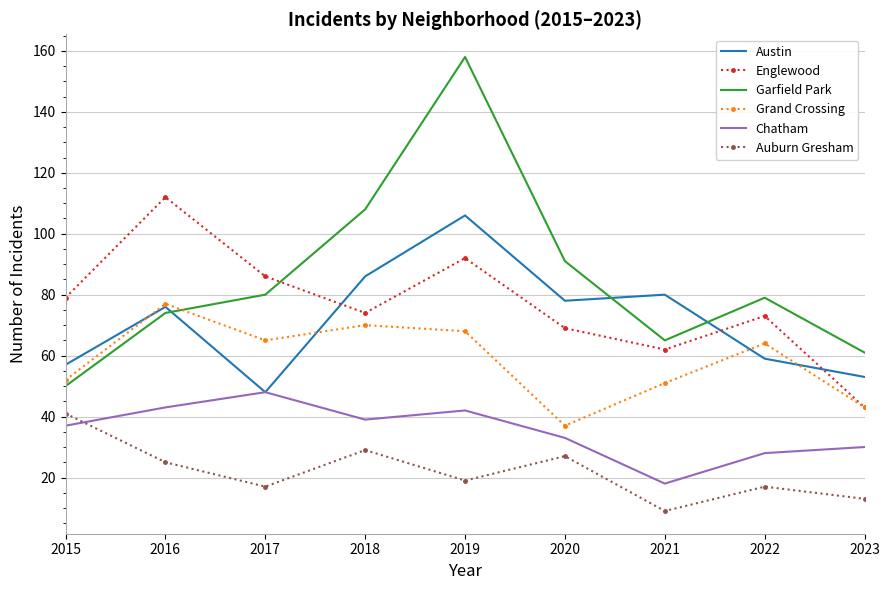

At which category does the chart reach its peak across all series?

2019